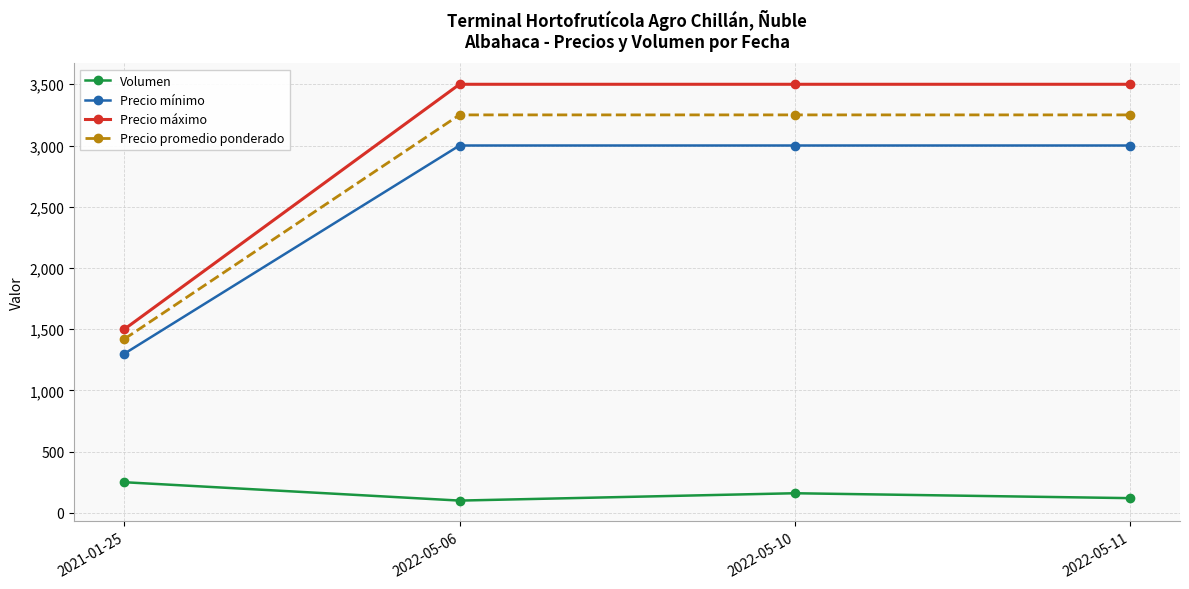

List the series in order of their peak value, lowest first.

Volumen, Precio mínimo, Precio promedio ponderado, Precio máximo